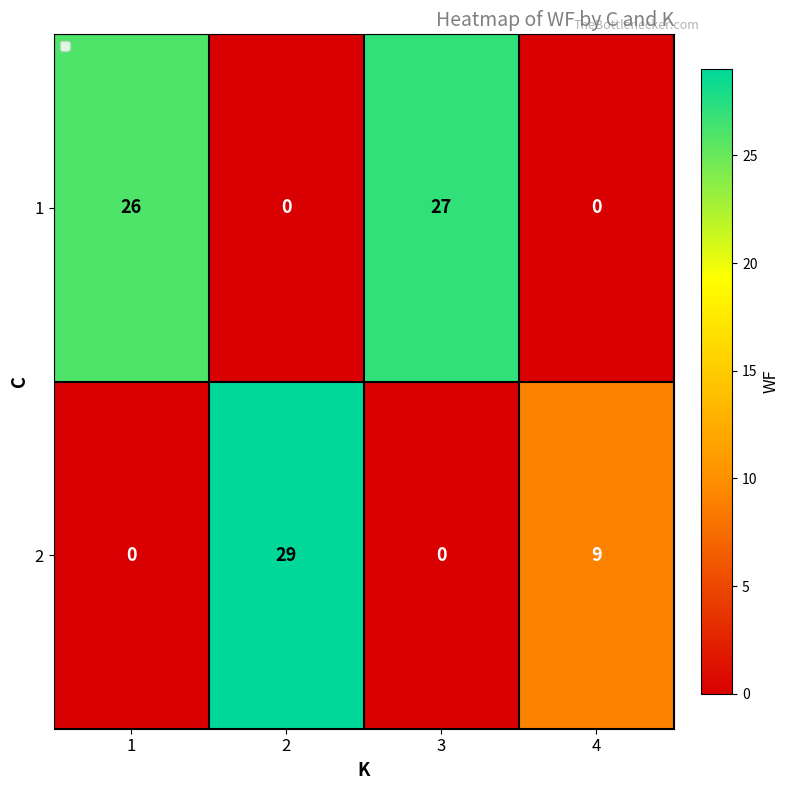

Reading left to right, list all the values displayed in this chart.

1: 1=26	2=0	3=27	4=0
2: 1=0	2=29	3=0	4=9